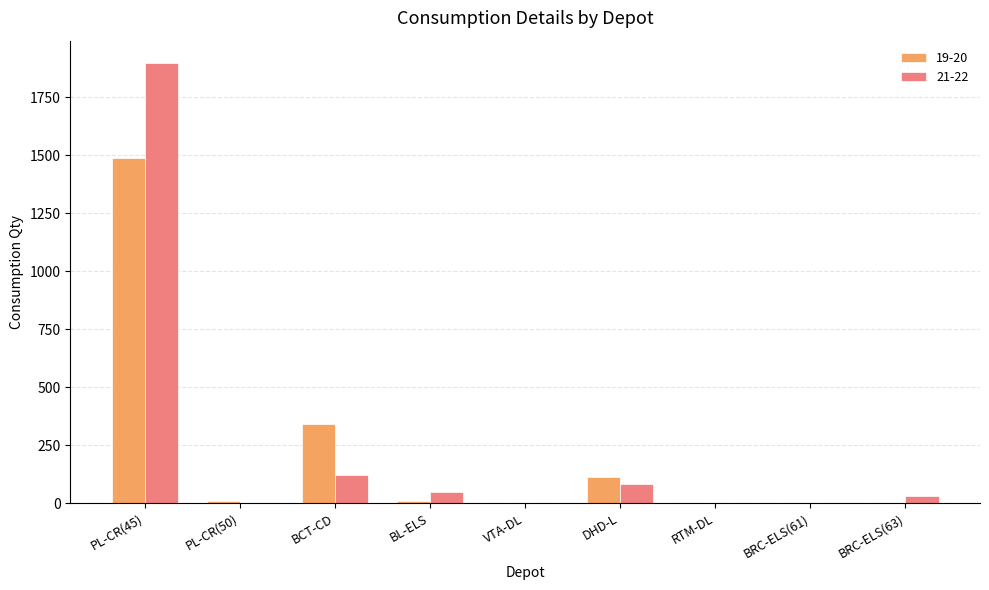

At which category is the sum across all series the highest?

PL-CR(45)